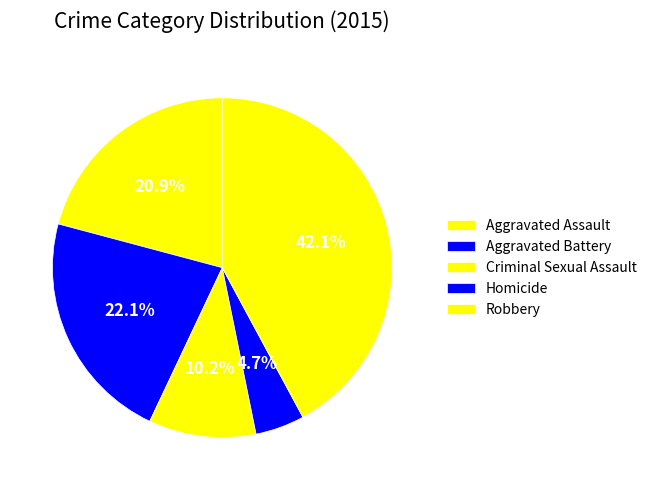

How many slices are in this pie chart?

5